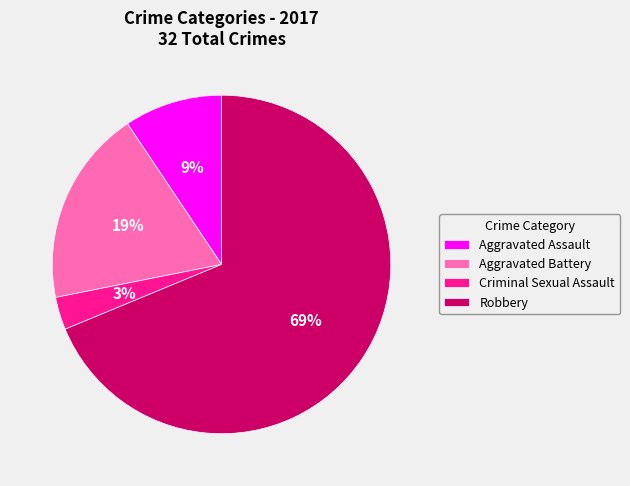

Count the number of slices in the pie.

4